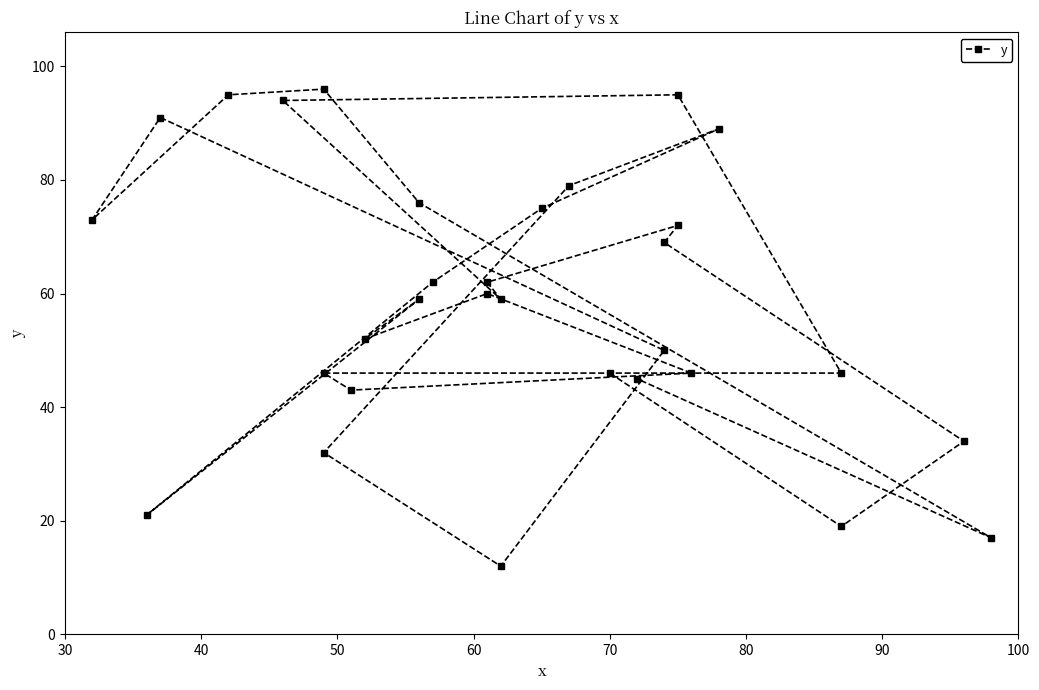

How many distinct data groups are displayed?

1